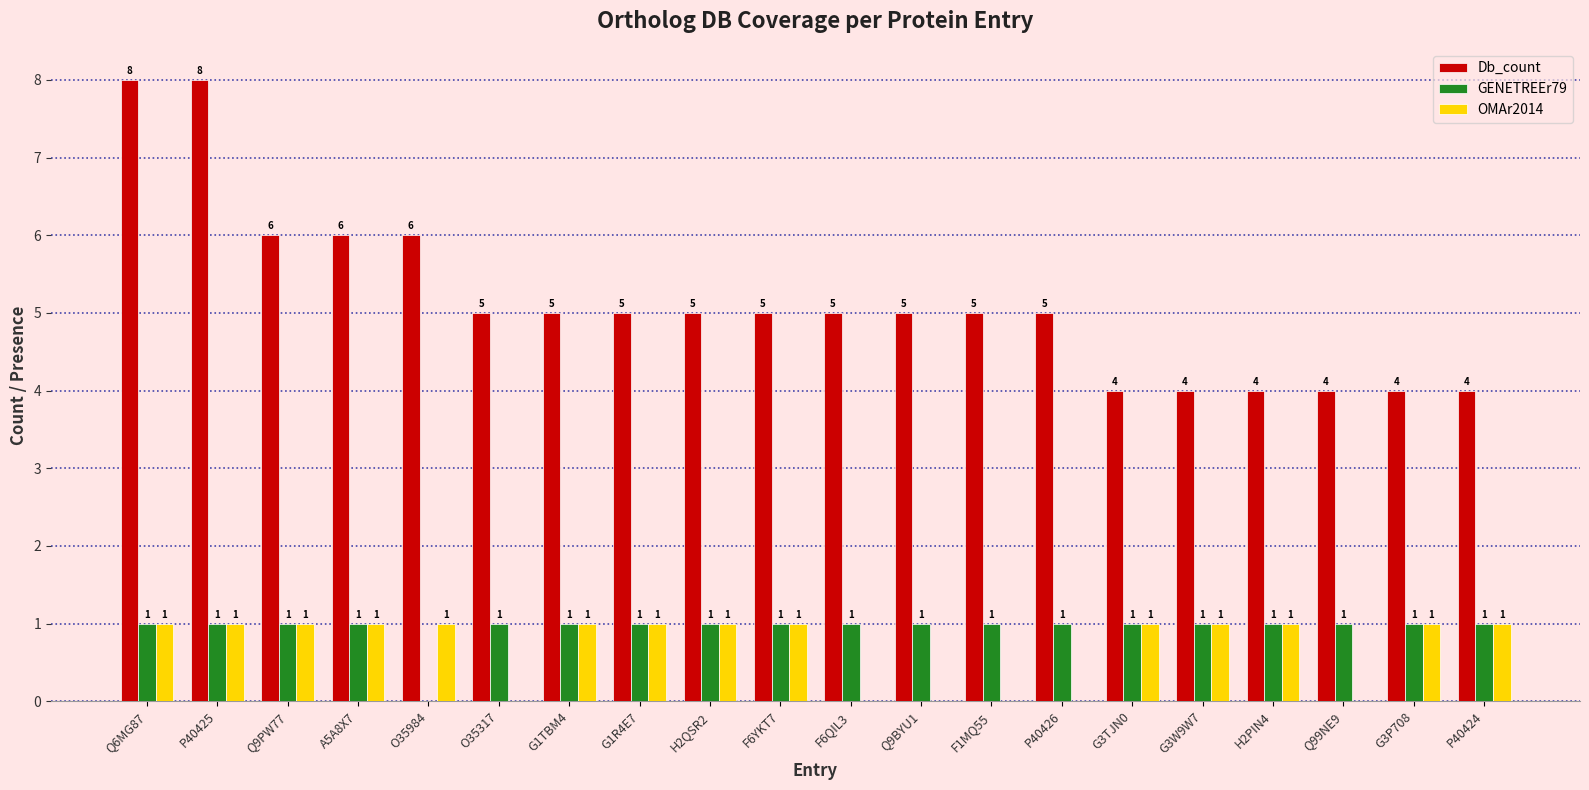

Reading left to right, what are all the values shown in this chart?

Db_count: 8	8	6	6	6	5	5	5	5	5	5	5	5	5	4	4	4	4	4	4
GENETREEr79: 1	1	1	1	0	1	1	1	1	1	1	1	1	1	1	1	1	1	1	1
OMAr2014: 1	1	1	1	1	0	1	1	1	1	0	0	0	0	1	1	1	0	1	1